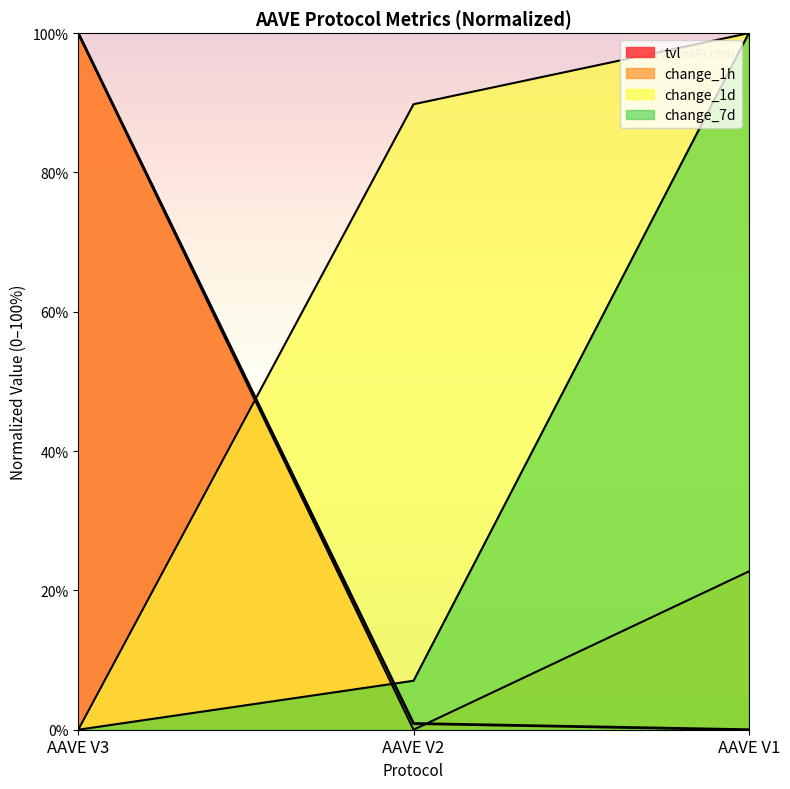

What is the average value of the change_1h series?

40.9